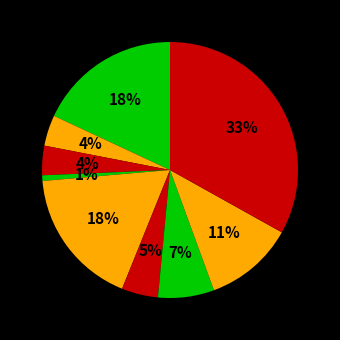

Is there a majority slice in this chart?

No